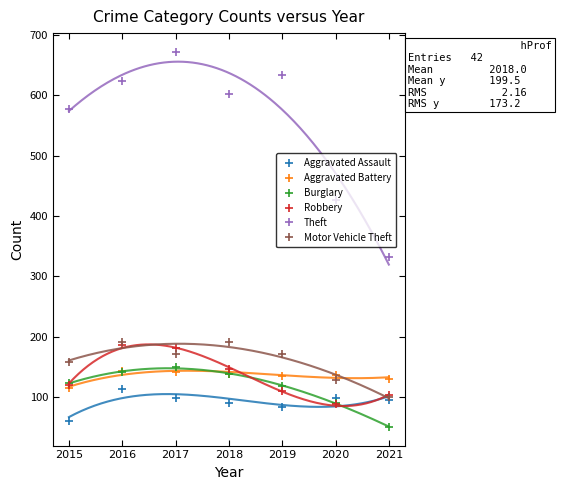

Which series has the largest range (max minus min)?

Theft